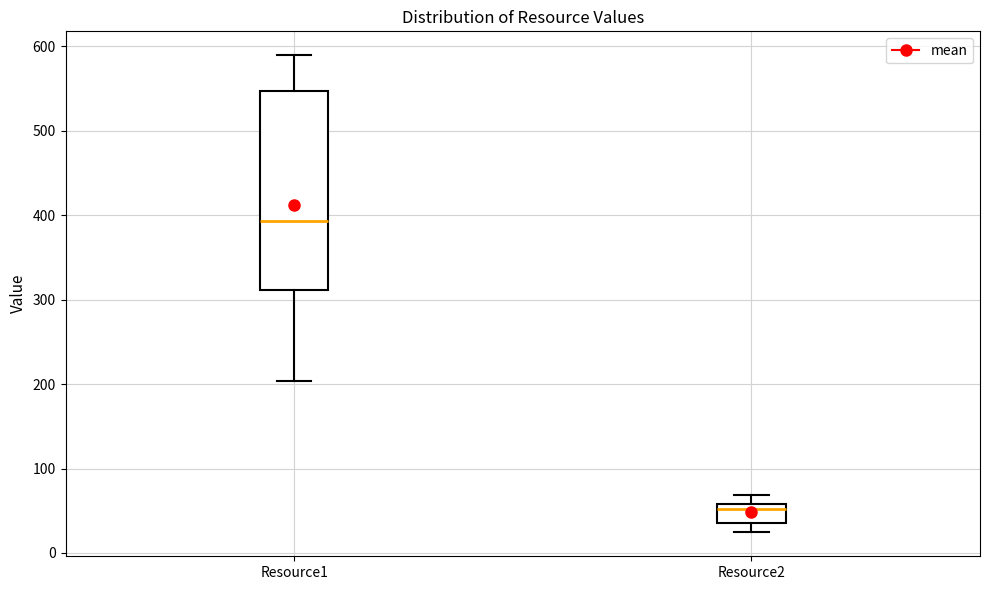

Reading left to right, transcribe this box plot: for each box, give where its median line is, the range the box spans, and where its two whiskers end, as read against the y-axis. The values are not printed on the chart, so give them approximately, as read against the axis.

Resource1: median 390, box 310 to 550, whiskers 200 to 590
Resource2: median 50, box 40 to 60, whiskers 20 to 70